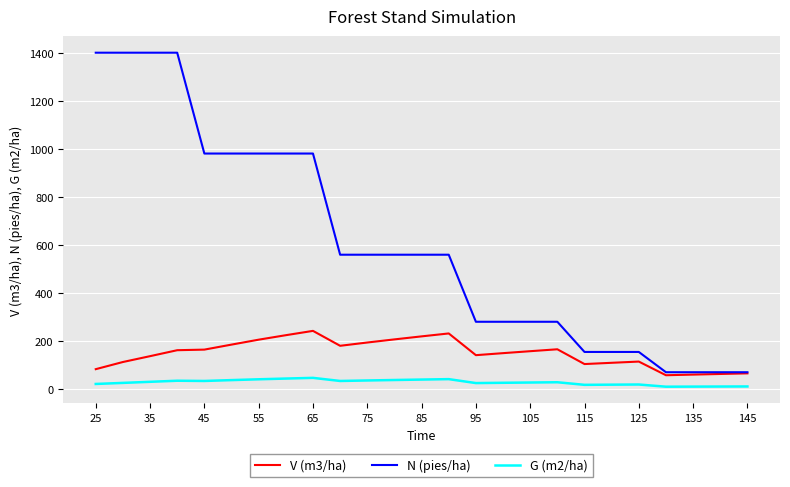

Which series has the largest range (max minus min)?

N (pies/ha)